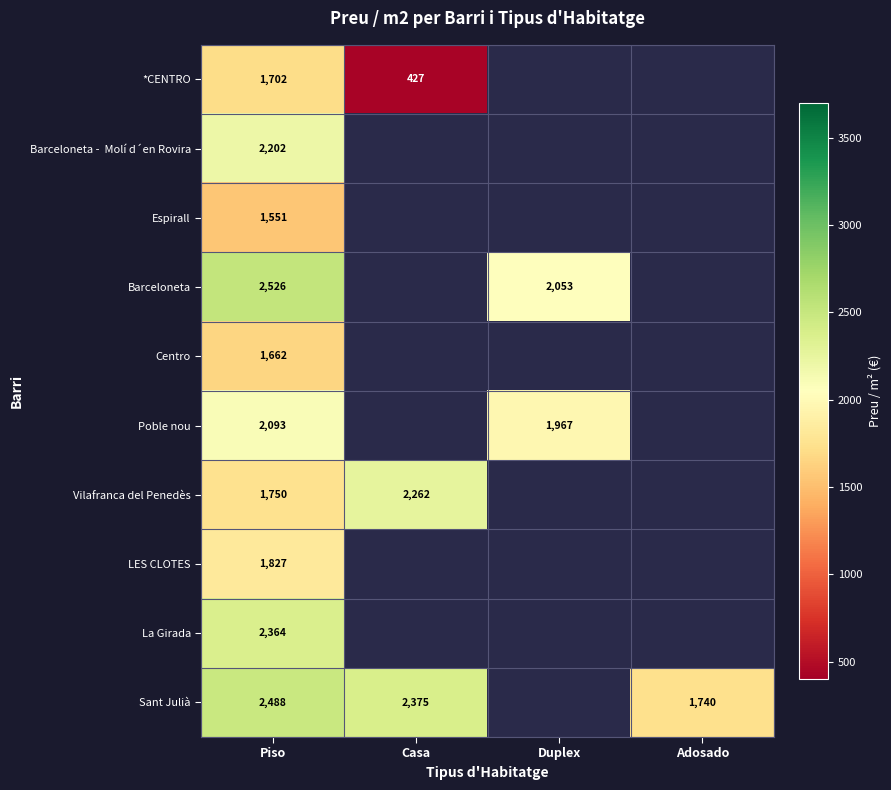

Where is Poble nou nearest to the value 2029?

Duplex